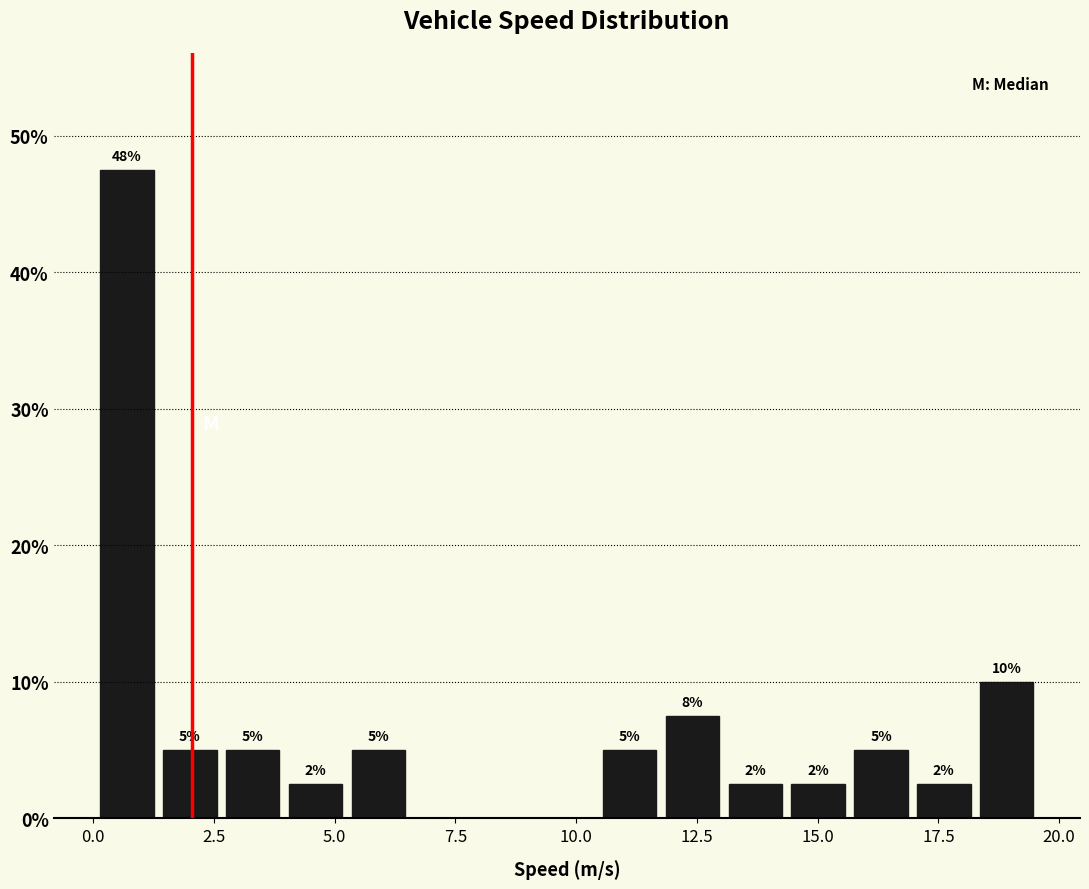

Around what value on the x-axis is the tallest bar? Give the approximate position of its centre, as read against the axis.

0.5